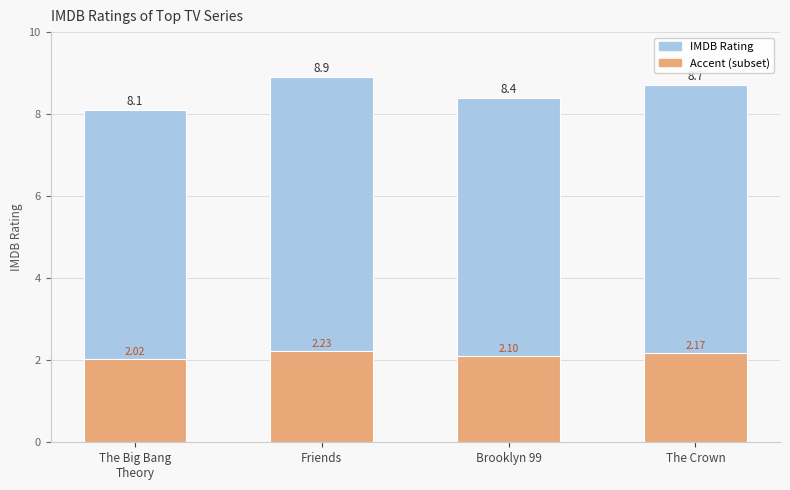

Which series has the largest total across all categories?

IMDB Rating